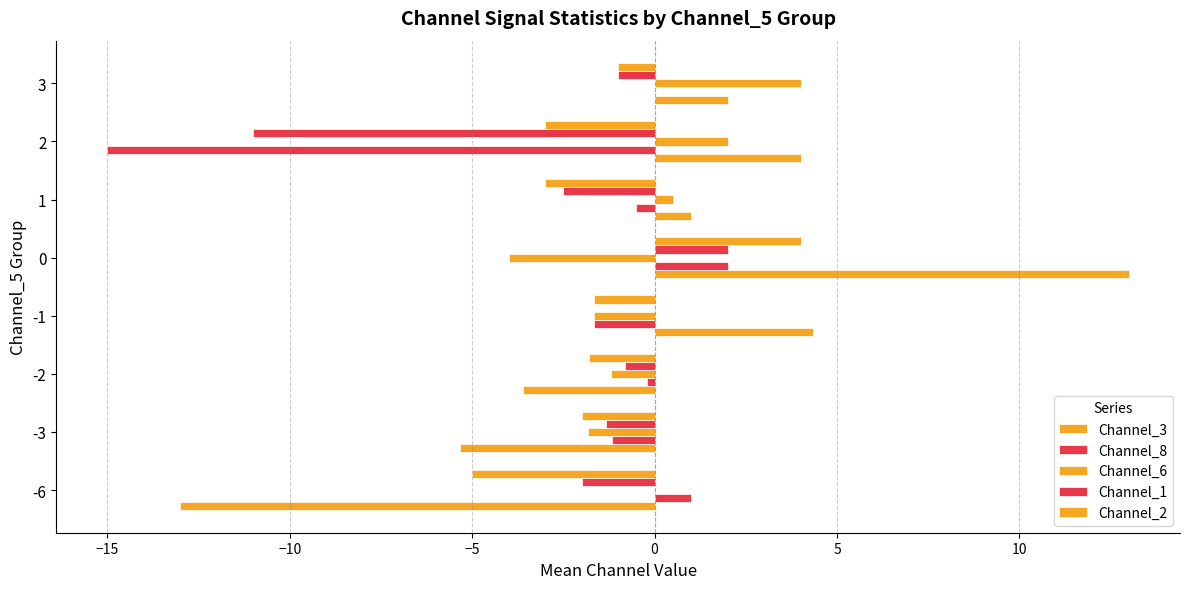

True or false: Channel_8 has a value of 2.0 at 0.

True